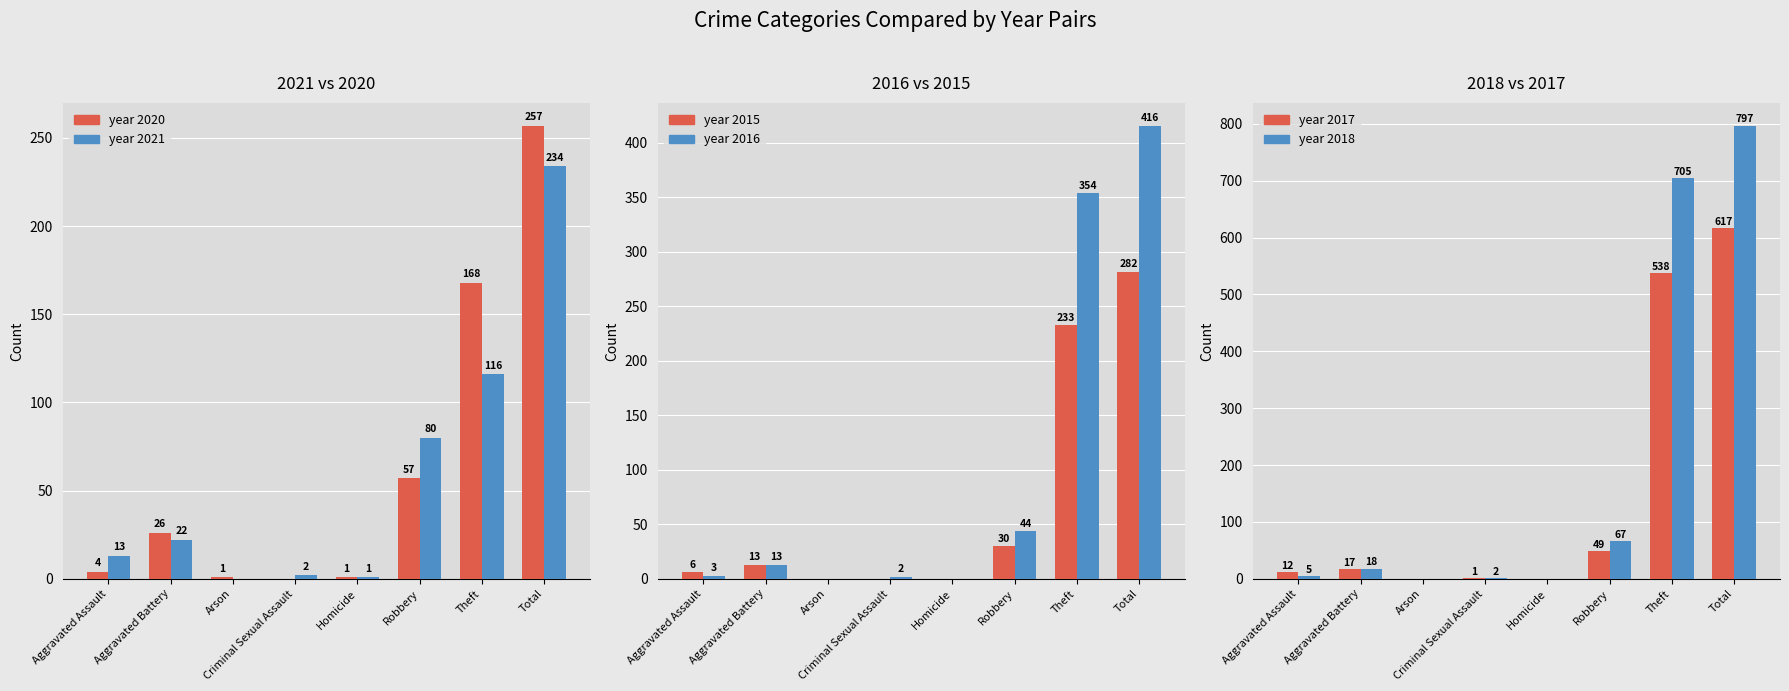

At which label is 2017 count closest to 308?

Theft